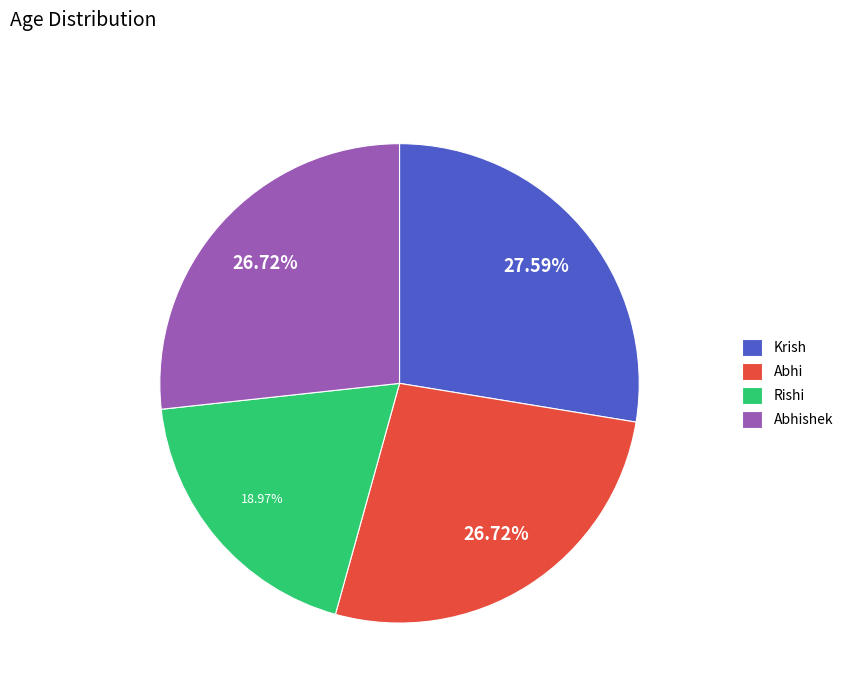

Which has a higher value, Krish or Rishi?

Krish